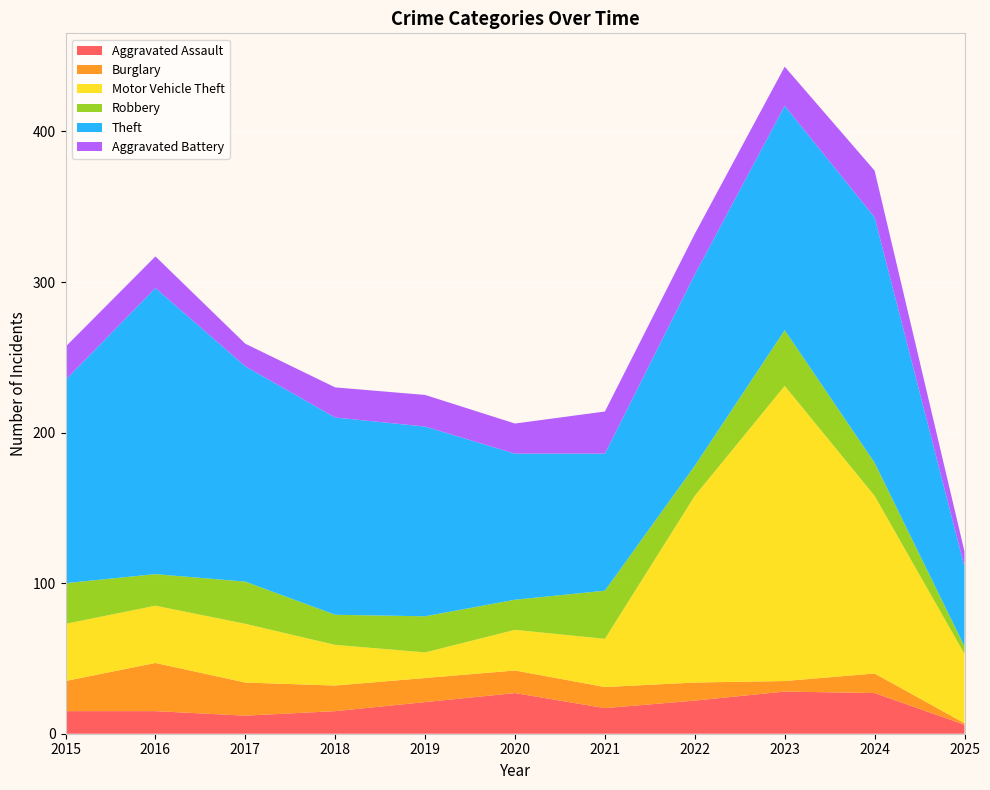

Reading left to right, what are all the values shown in this chart?

Aggravated Assault: 2015=15	2016=15	2017=12	2018=15	2019=21	2020=27	2021=17	2022=22	2023=28	2024=27	2025=6
Burglary: 2015=20	2016=32	2017=22	2018=17	2019=16	2020=15	2021=14	2022=12	2023=7	2024=13	2025=1
Motor Vehicle Theft: 2015=38	2016=38	2017=39	2018=27	2019=17	2020=27	2021=32	2022=124	2023=196	2024=118	2025=46
Robbery: 2015=27	2016=21	2017=28	2018=20	2019=24	2020=20	2021=32	2022=20	2023=37	2024=22	2025=5
Theft: 2015=135	2016=190	2017=143	2018=131	2019=126	2020=97	2021=91	2022=127	2023=149	2024=163	2025=53
Aggravated Battery: 2015=22	2016=21	2017=15	2018=20	2019=21	2020=20	2021=28	2022=27	2023=26	2024=31	2025=10